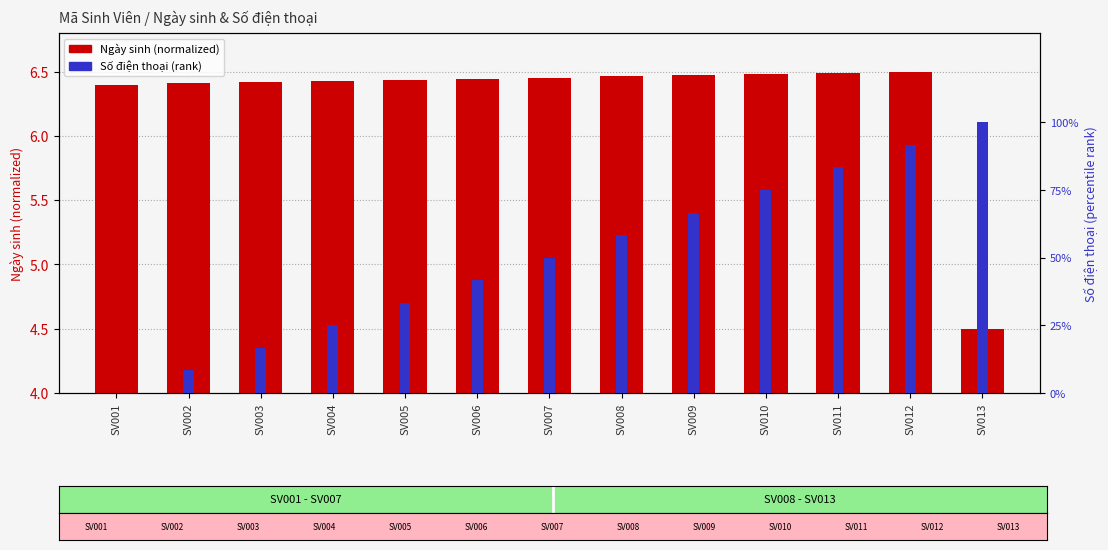

Reading right to left, what are all the values shown in this chart?

Ngày sinh (normalized): SV013=4.5	SV012=6.5	SV011=6.5	SV010=6.5	SV009=6.5	SV008=6.5	SV007=6.5	SV006=6.4	SV005=6.4	SV004=6.4	SV003=6.4	SV002=6.4	SV001=6.4
Số điện thoại (rank): SV013=100.0	SV012=91.7	SV011=83.3	SV010=75.0	SV009=66.7	SV008=58.3	SV007=50.0	SV006=41.7	SV005=33.3	SV004=25.0	SV003=16.7	SV002=8.3	SV001=0.0